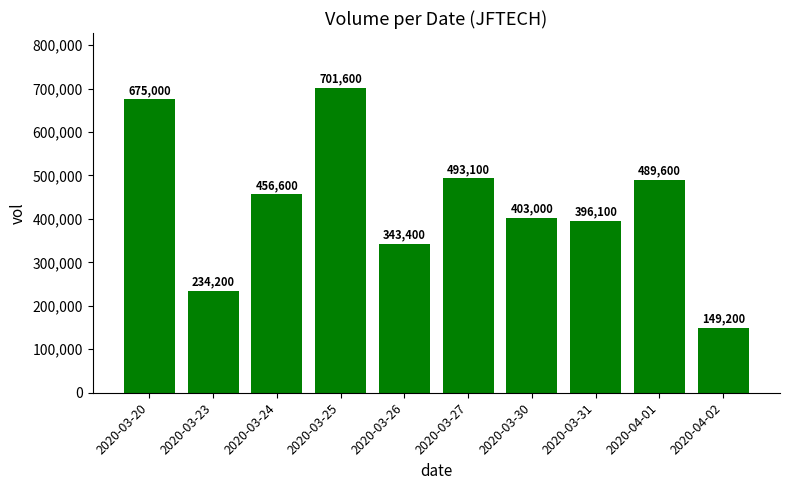

How many bars are there in total?

10